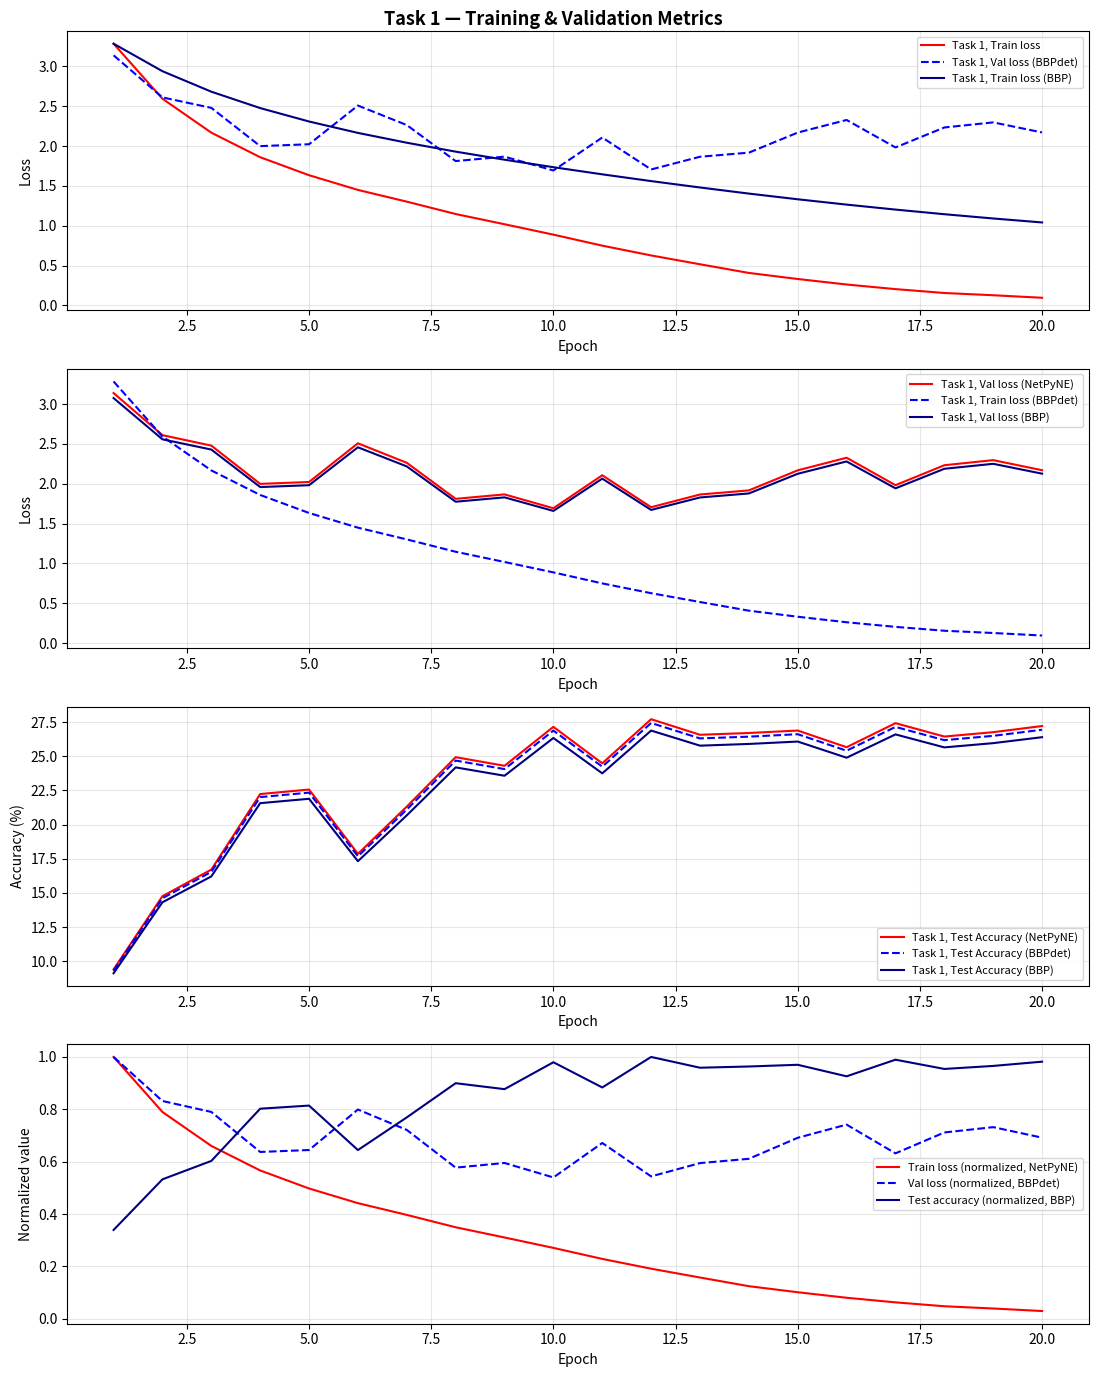

How many data points in Val loss are above 2?

12